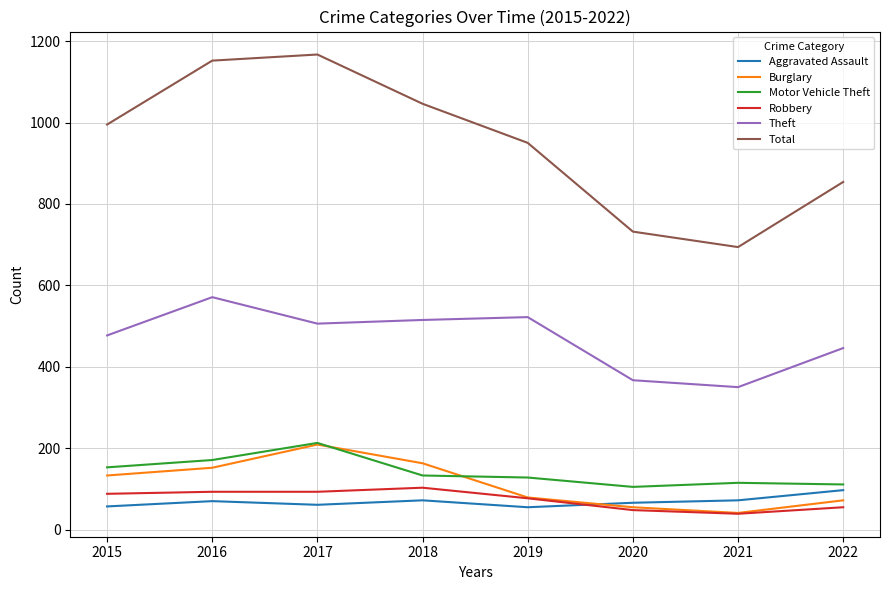

Between 2015 and 2022, which series saw the biggest shift?

Total